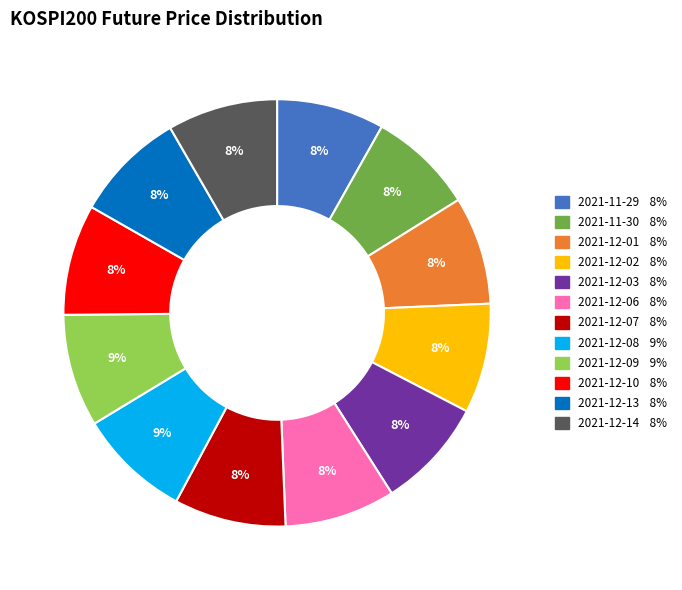

Count the number of slices in the pie.

12